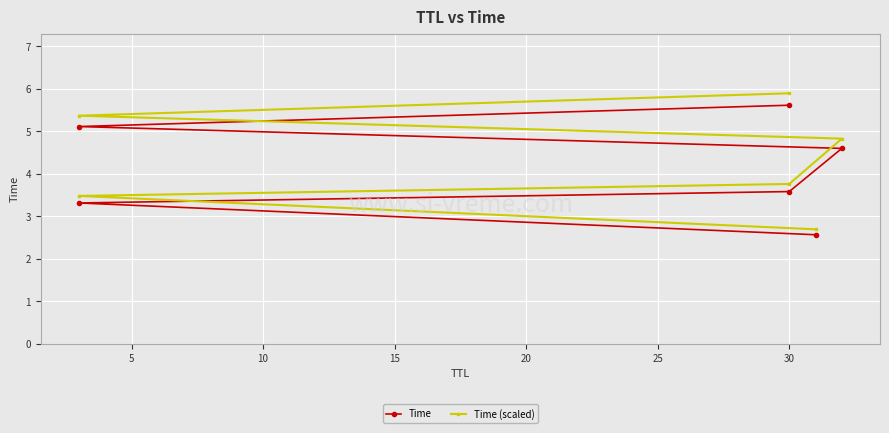

True or false: Time (scaled) and Time cross at least once.

False